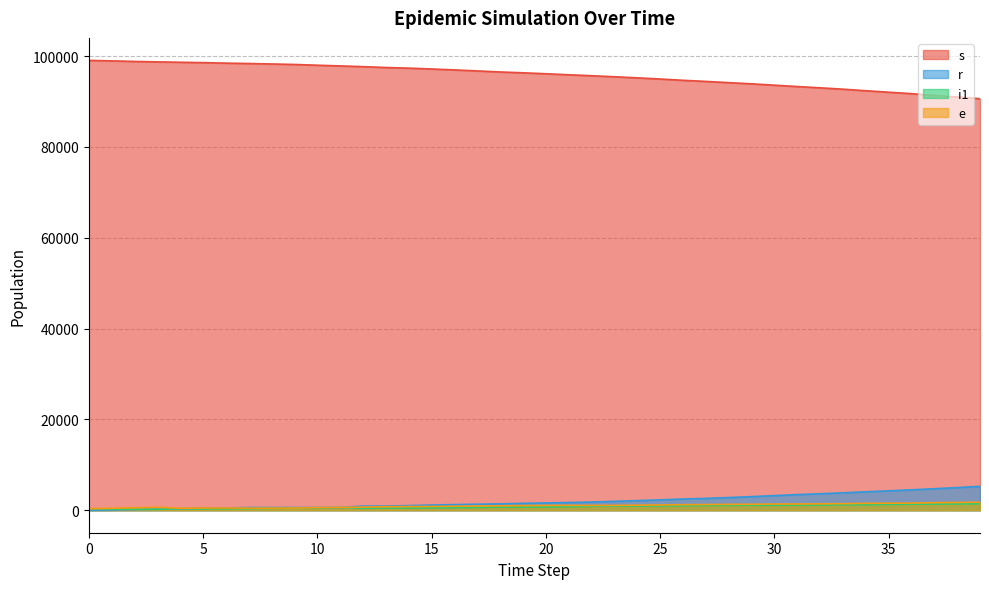

Reading left to right, what are all the values shown in this chart?

s: 99075	98967	98841	98744	98660	98582	98469	98383	98284	98175	98009	97855	97694	97505	97365	97181	96975	96752	96522	96339	96129	95904	95695	95467	95228	94972	94685	94444	94174	93913	93611	93314	93033	92732	92391	92064	91745	91356	91017	90631
e: 322	430	556	653	415	493	498	458	460	485	573	614	689	779	810	828	880	942	983	1026	1052	1071	1057	1055	1111	1157	1219	1251	1293	1315	1361	1371	1411	1442	1522	1547	1569	1677	1715	1760
i1: 297	265	222	187	348	308	322	352	408	464	505	579	433	497	492	518	563	615	680	689	732	796	876	906	932	954	991	1037	1077	1097	1099	1138	1156	1200	1223	1276	1329	1350	1389	1440
r: 0	68	154	228	314	405	503	590	590	590	590	590	907	909	1018	1143	1240	1324	1401	1515	1600	1699	1804	1965	2120	2278	2468	2609	2791	2995	3219	3448	3630	3835	4059	4270	4497	4732	4985	5267